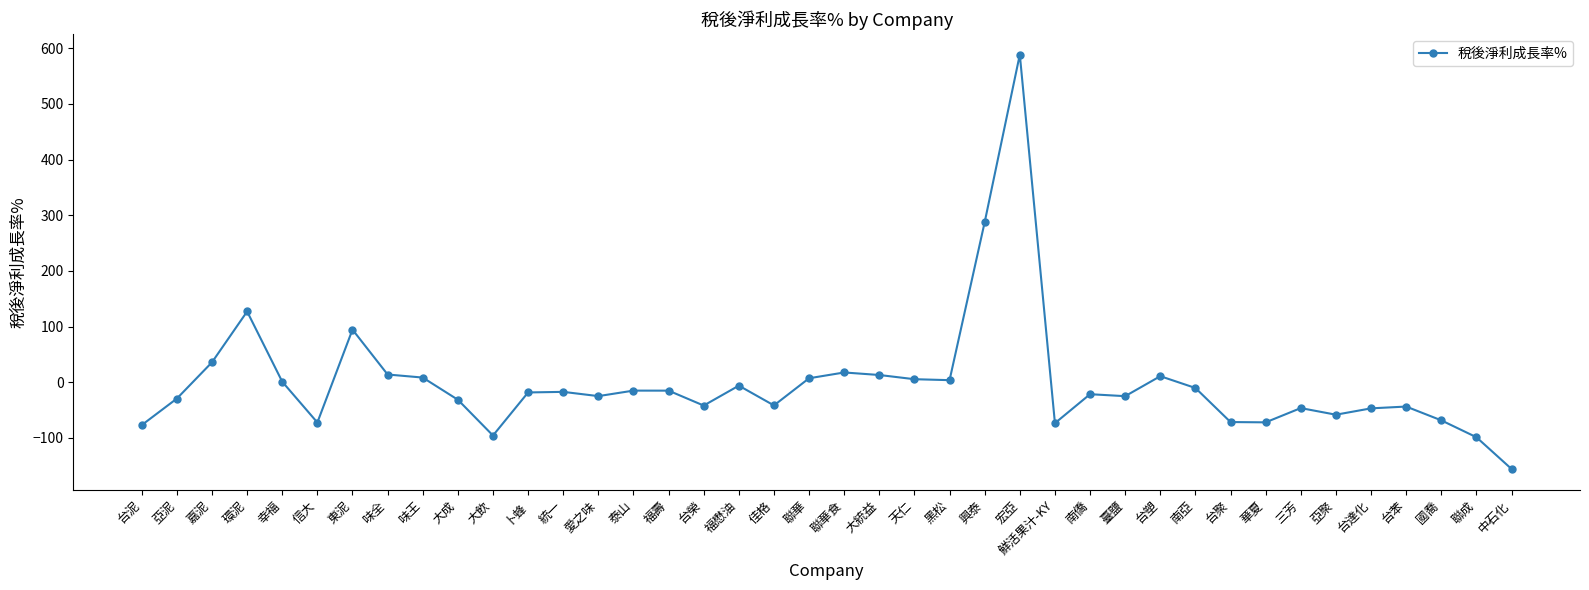

Between 嘉泥 and 東泥, which is larger?

東泥